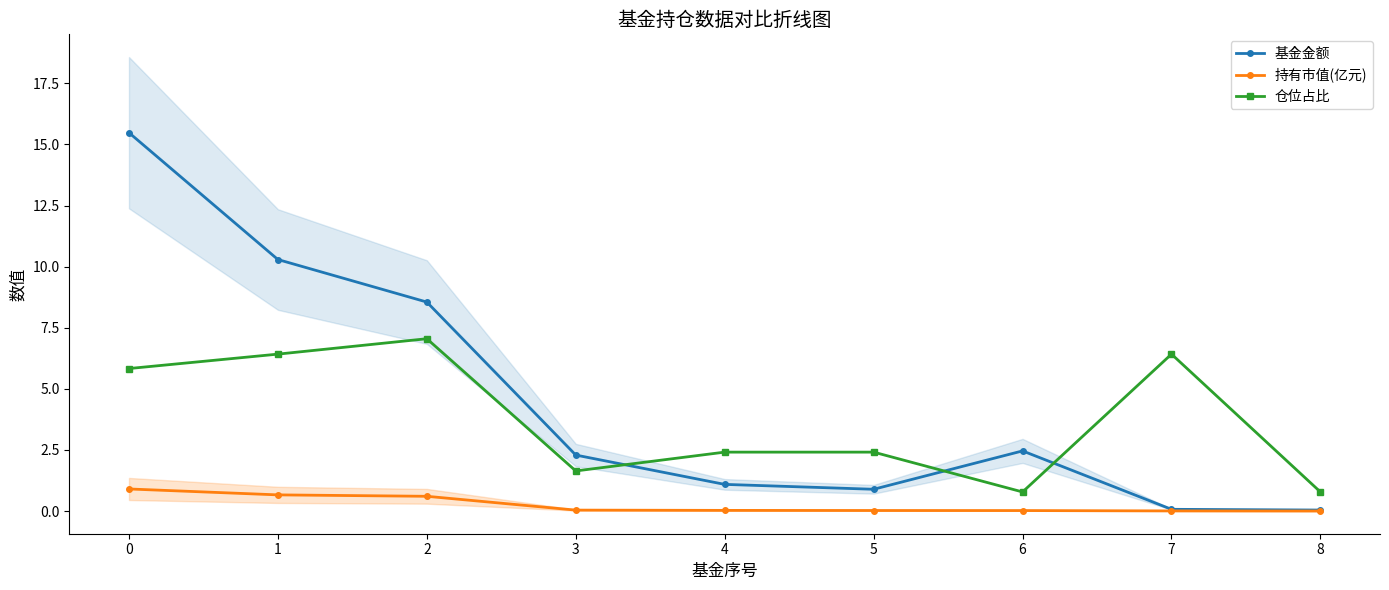

True or false: 仓位占比 has more than 1 interior local peaks.

True